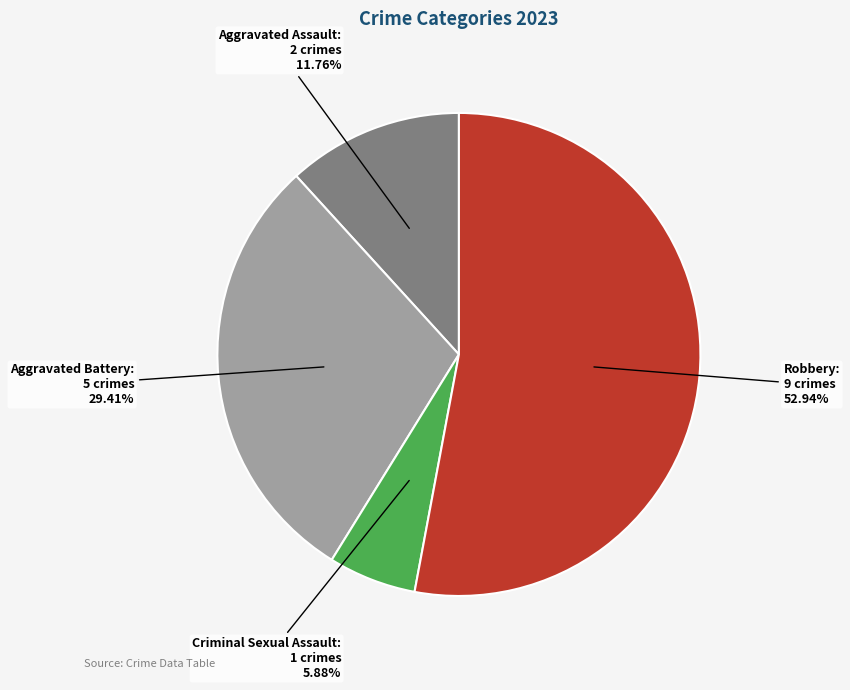

What portion of the pie excludes Robbery?

47.1%